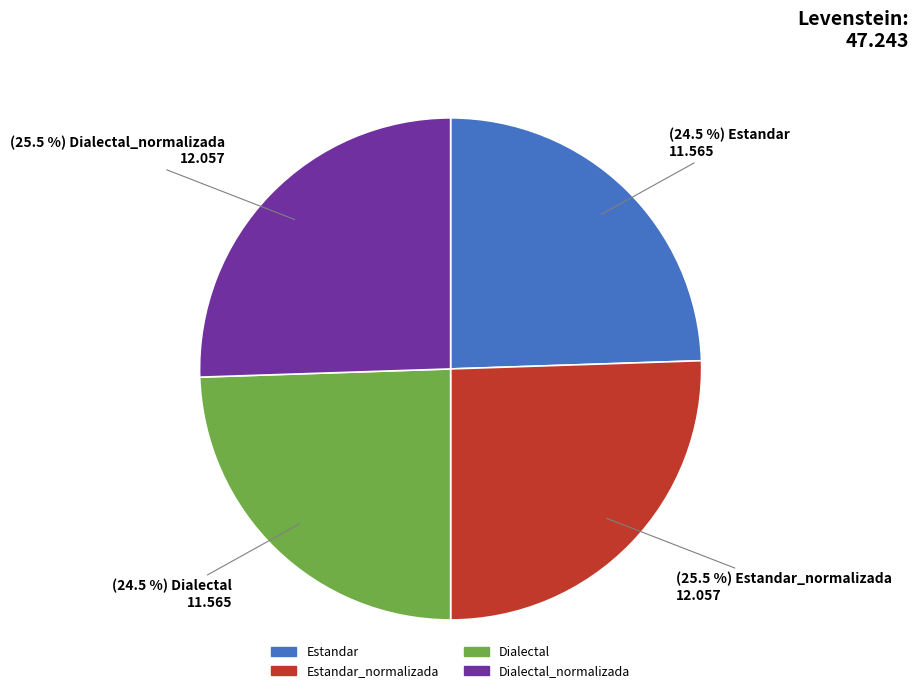

To the nearest percent, what is the average slice percentage?

25%